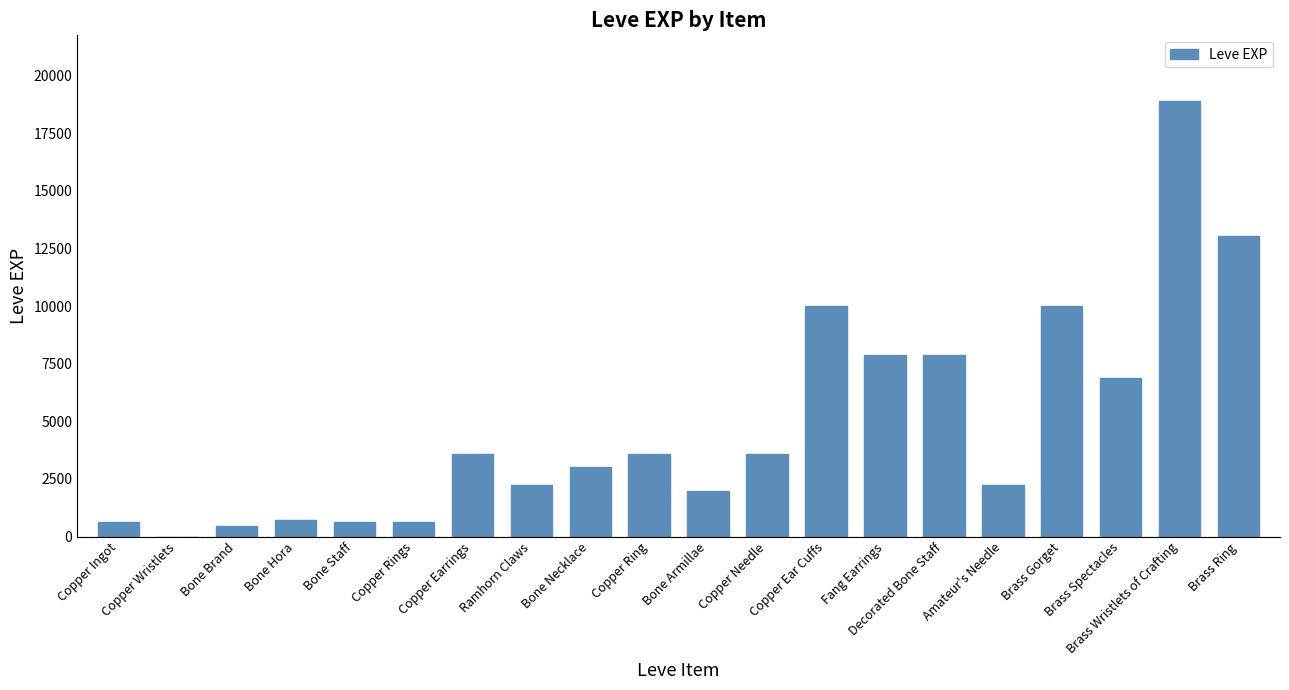

Read the value at Copper Ring.

3600